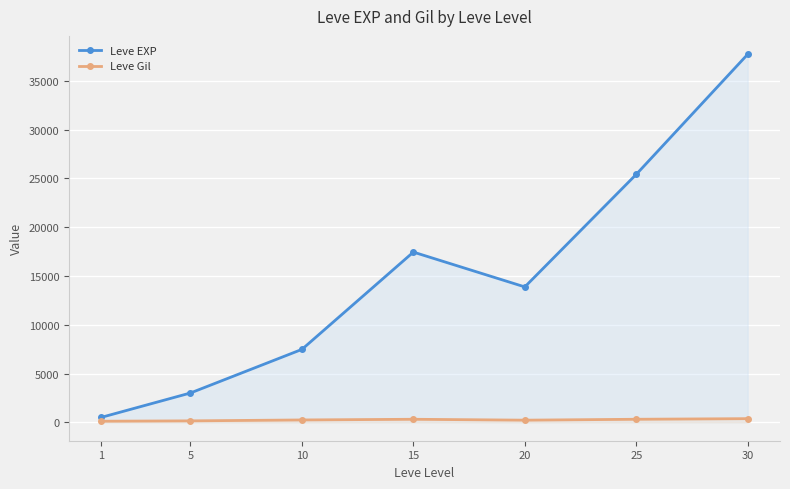

The Leve EXP series shows 13876.7 at 20. True or false?

True